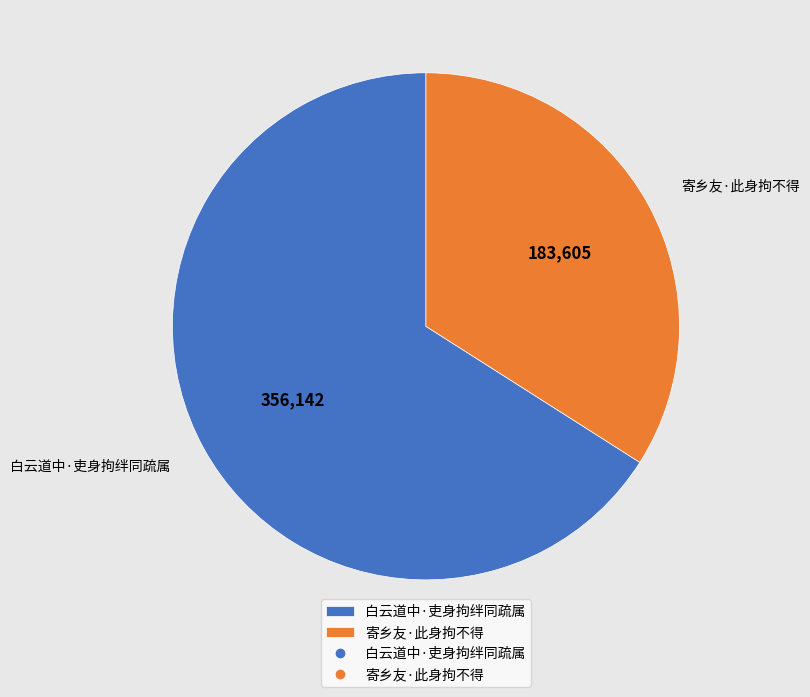

Is it true that 寄乡友·此身拘不得 is 41% of the pie?

False